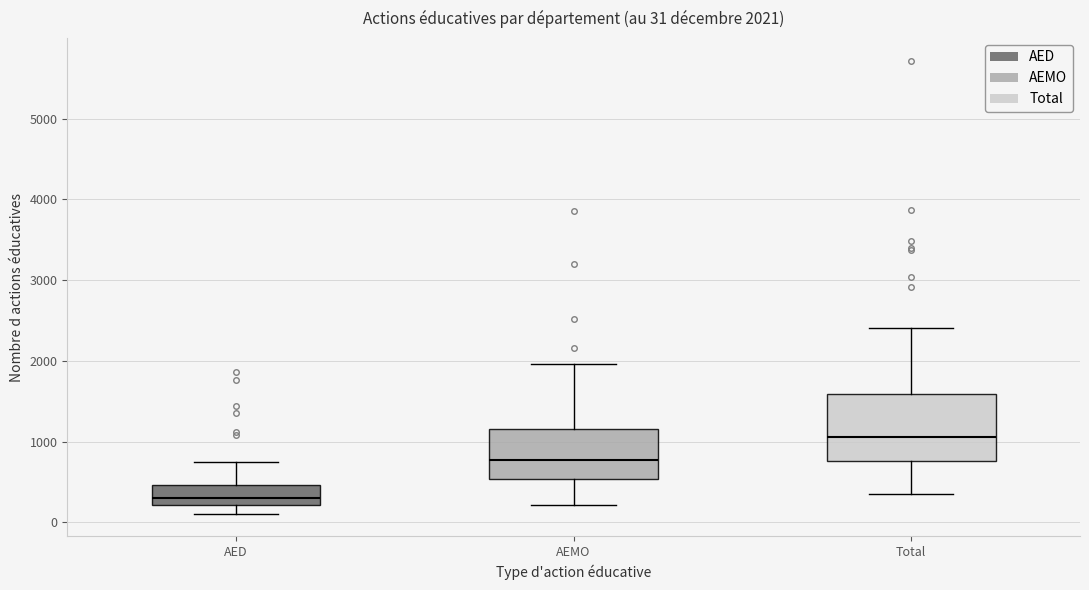

Comparing the boxes themselves (not the whiskers), which one is the tallest?

Total